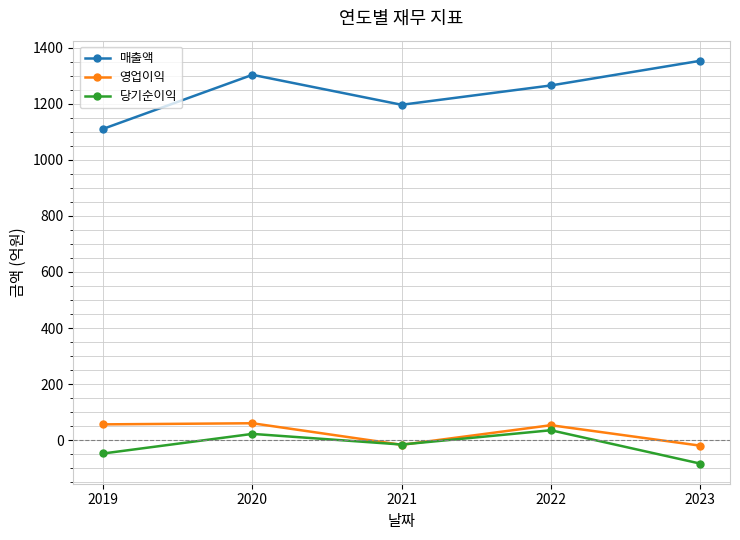

Which series changed the most between 2019 and 2022?

매출액